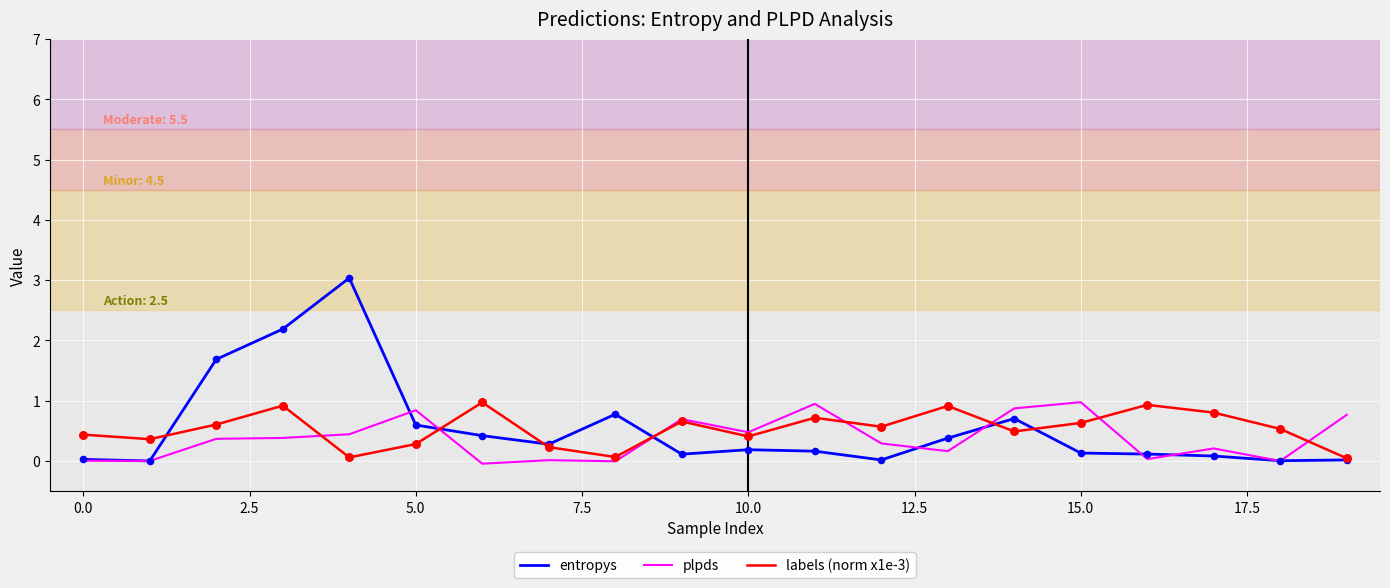

What are all the series names shown in the legend?

entropys, plpds, labels (norm x1e-3)